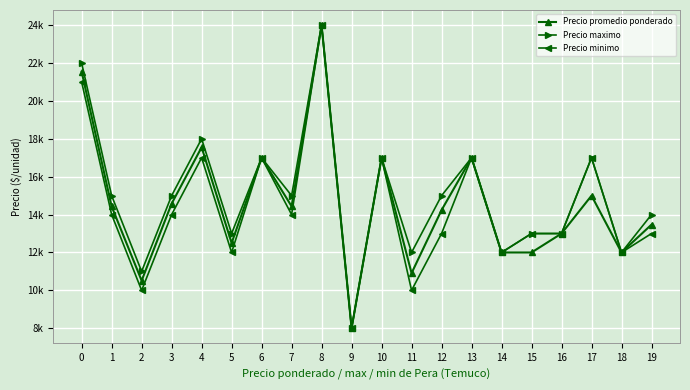

Which series has the largest total across all categories?

Precio maximo